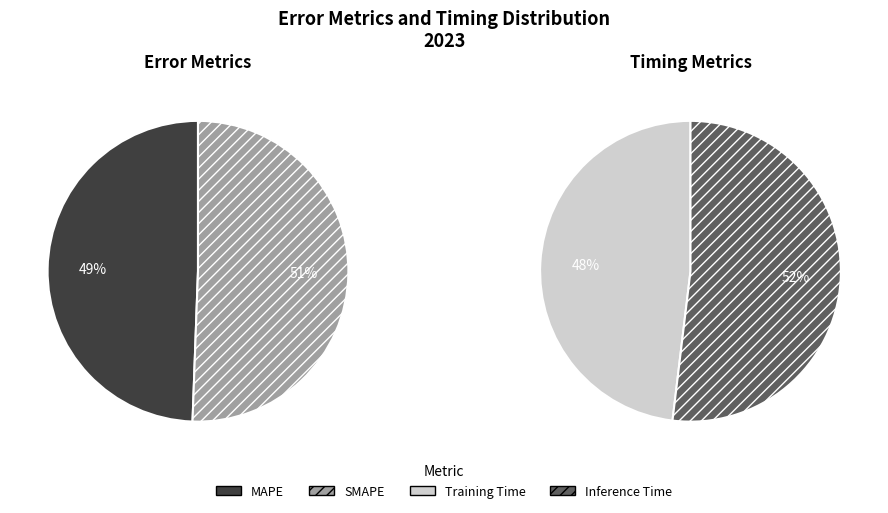

Count the number of slices in the pie.

4